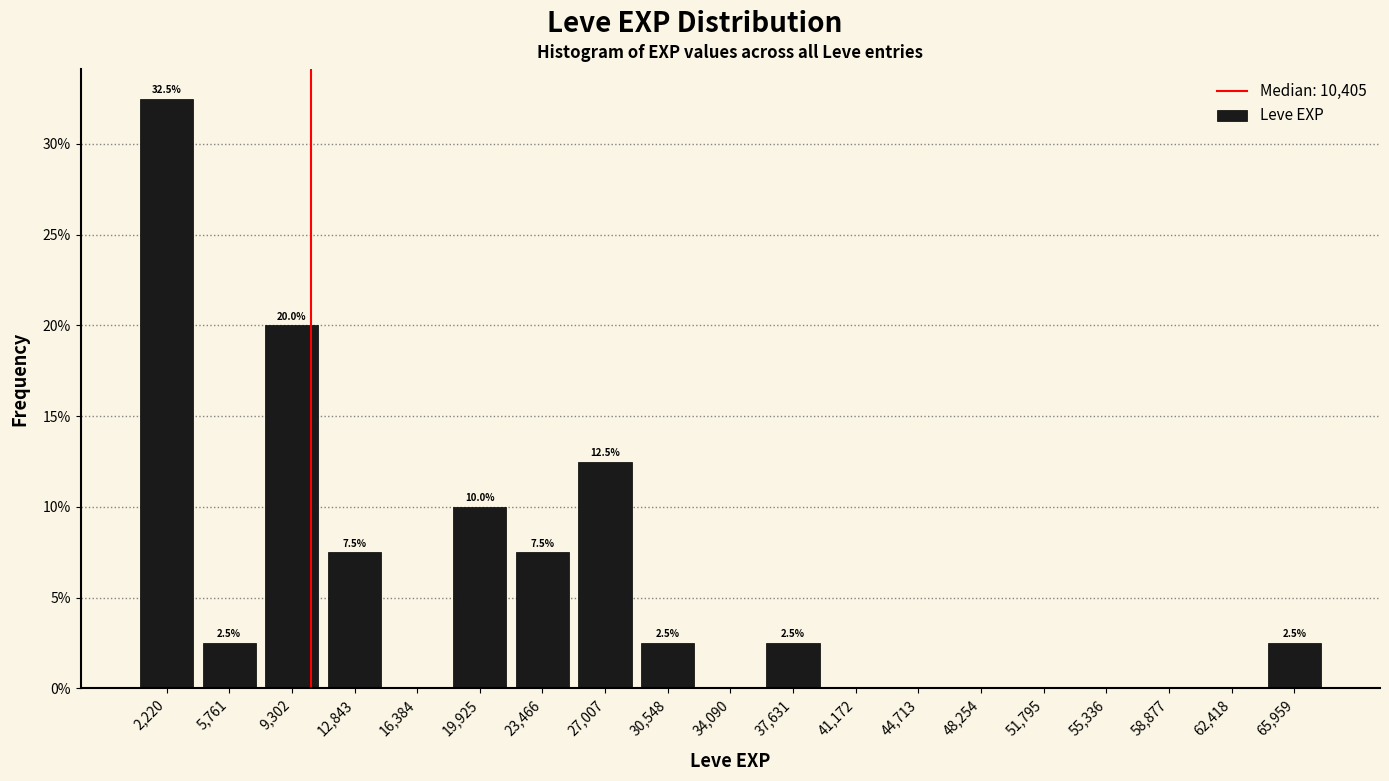

Over which range of the x-axis is the bar tallest?

500 to 4000